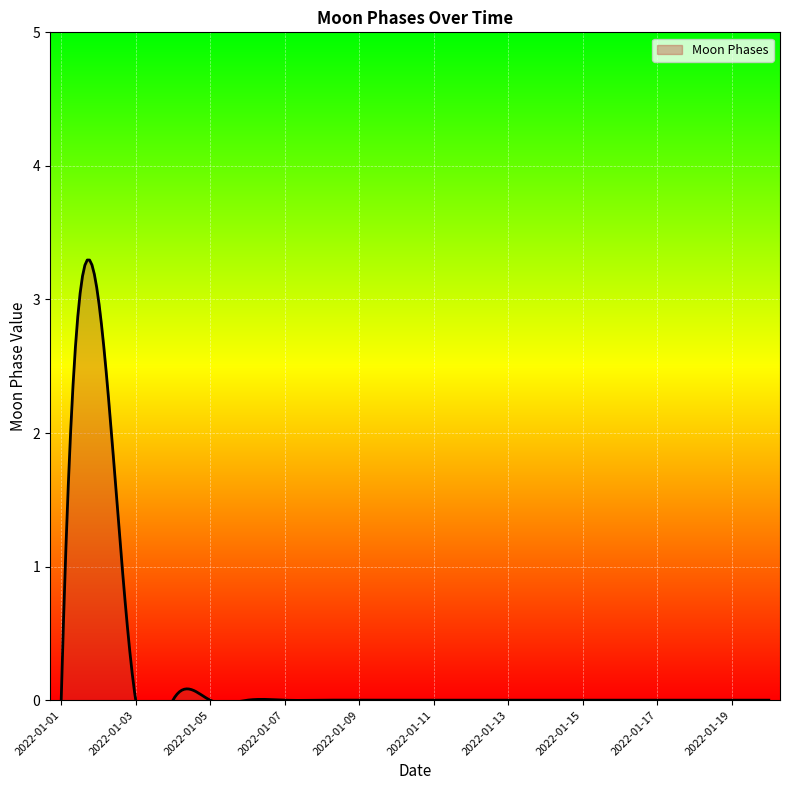

How many points are higher than both their immediate neighbors (excluding endpoints)?

1